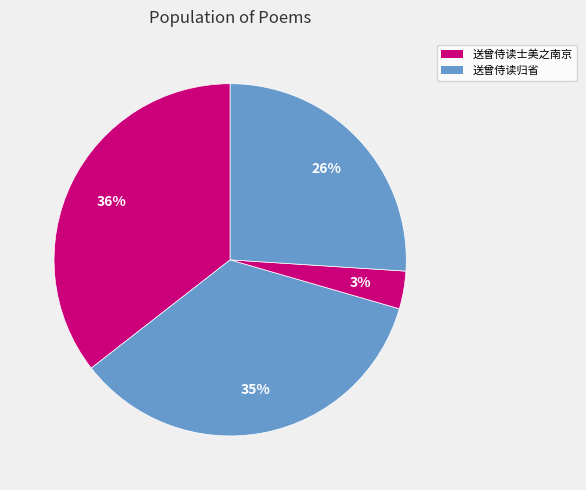

Which slice is the largest?

送曾侍读士美之南京